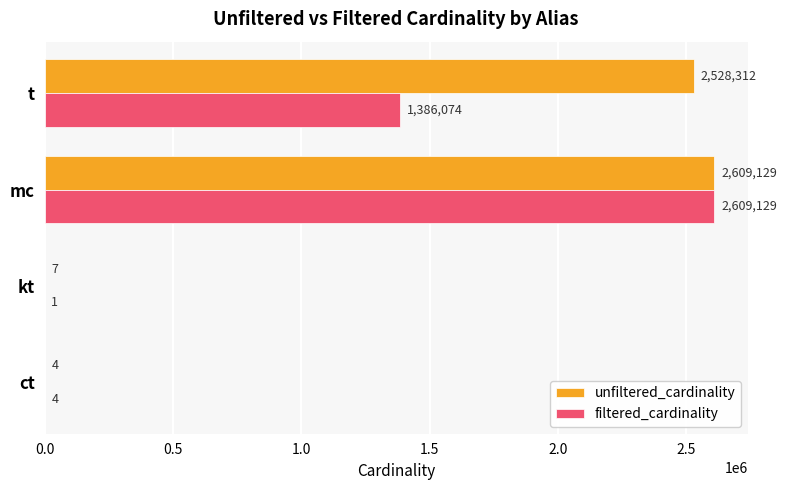

How many data points does each series have?

4